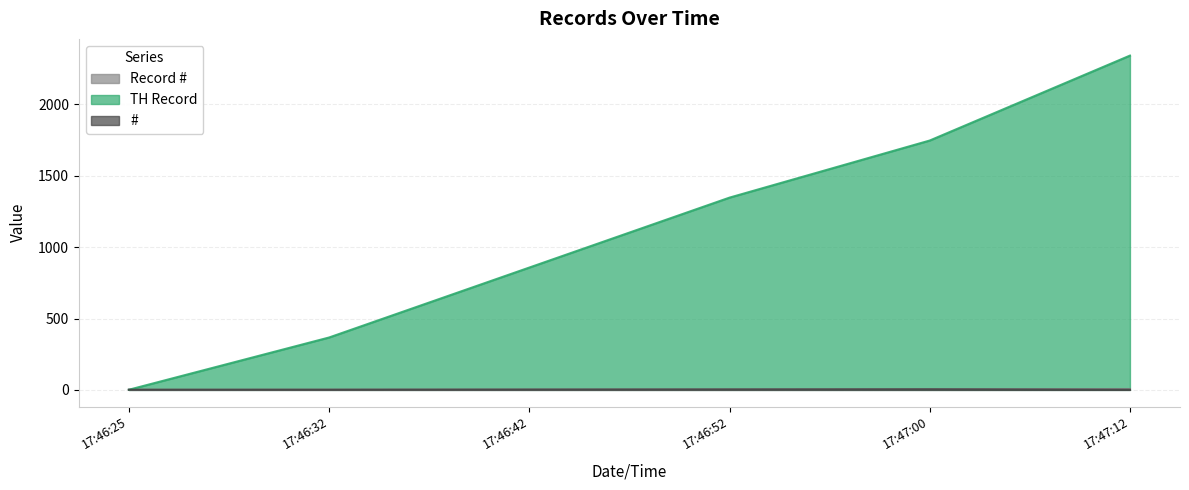

Which series has the widest spread of values?

TH Record